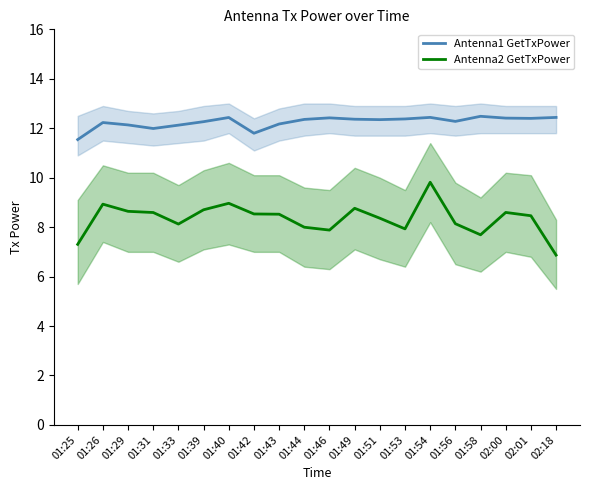

In Antenna2 GetTxPower, how many points are higher than both neighbors (excluding endpoints)?

5